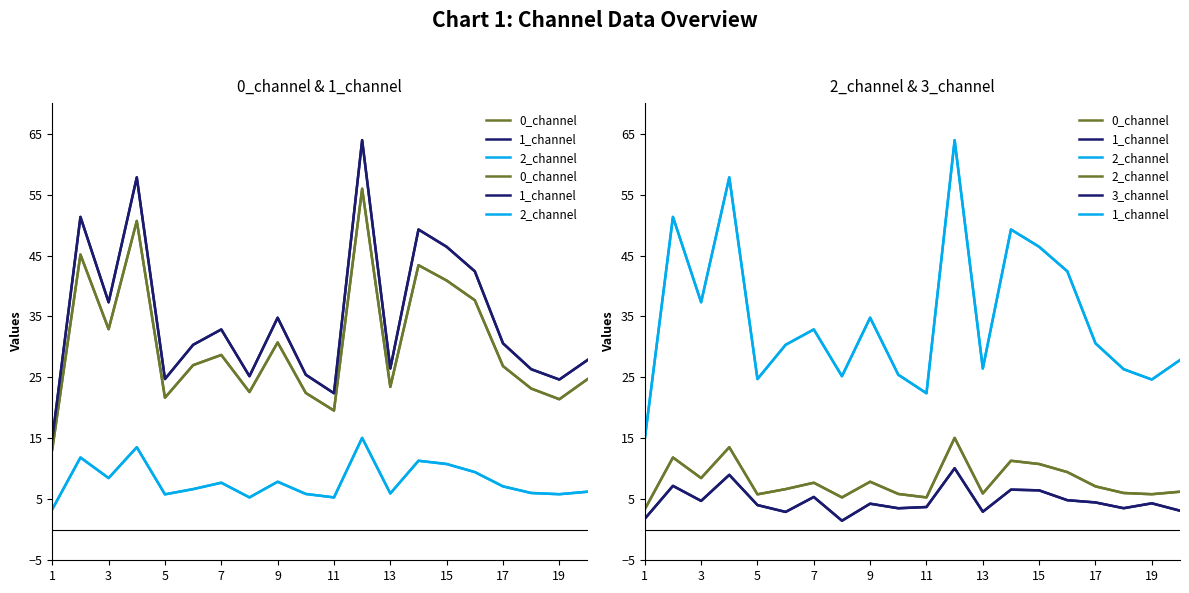

Which series changed the most between 1 and 11?

1_channel